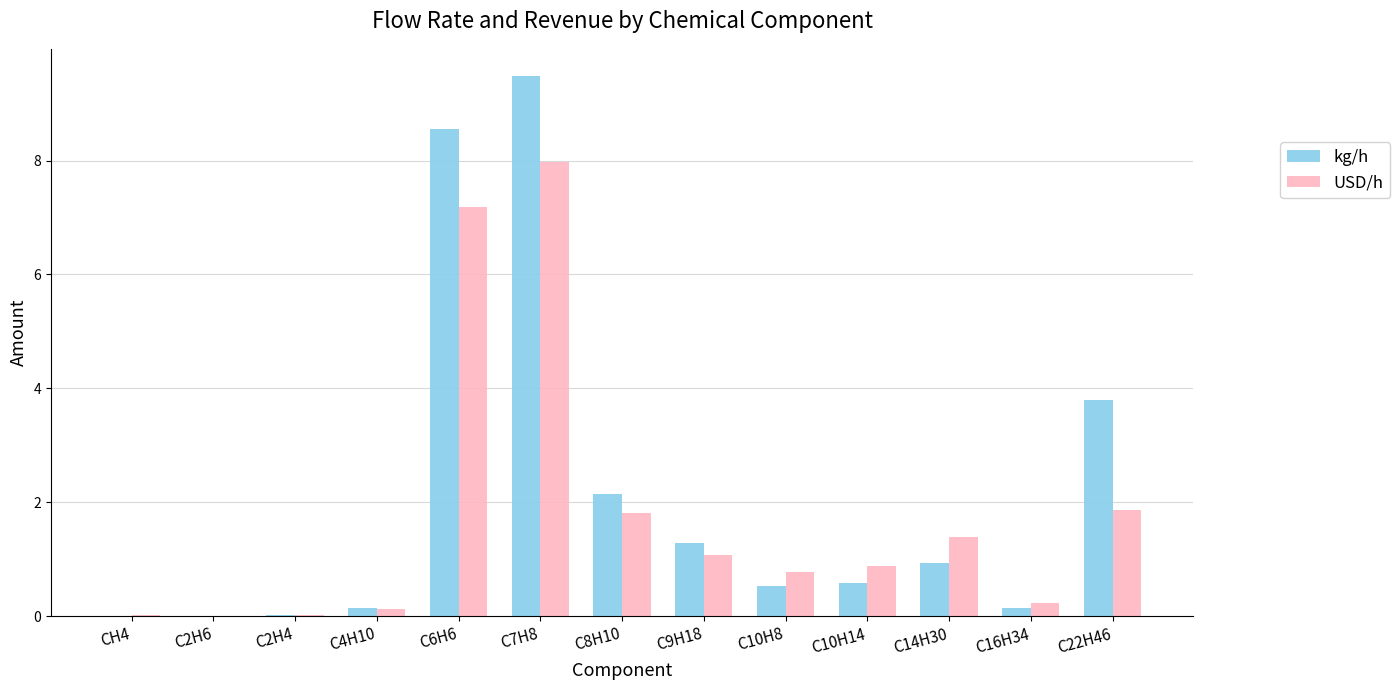

Which category has the highest value in the kg/h series?

C7H8